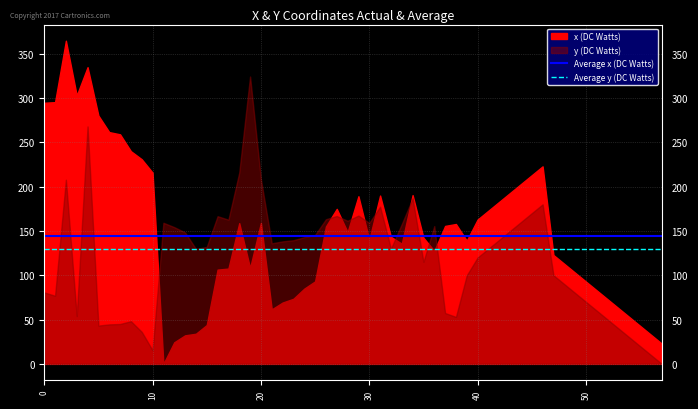

What is the difference between the highest and lowest values at 0?

14.4